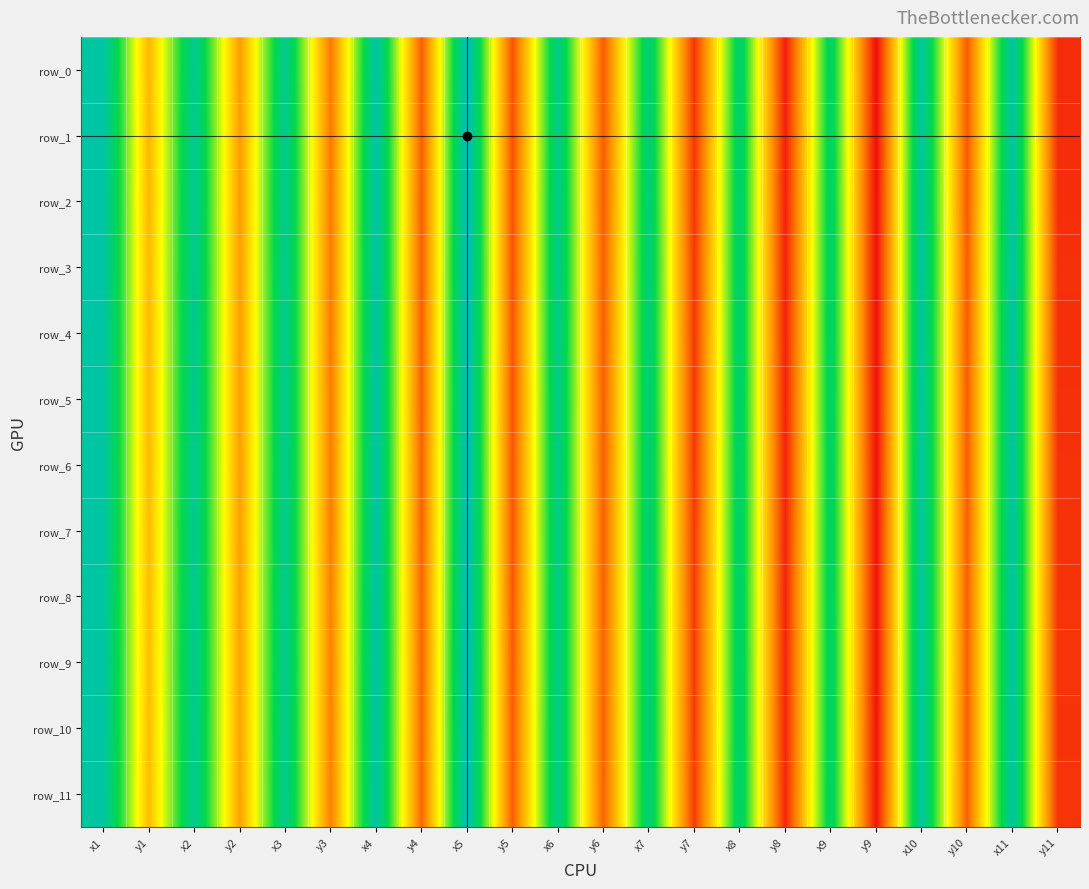

At y10, list the series in order from largest to smallest.

row_9, row_11, row_10, row_8, row_7, row_3, row_6, row_5, row_4, row_2, row_0, row_1